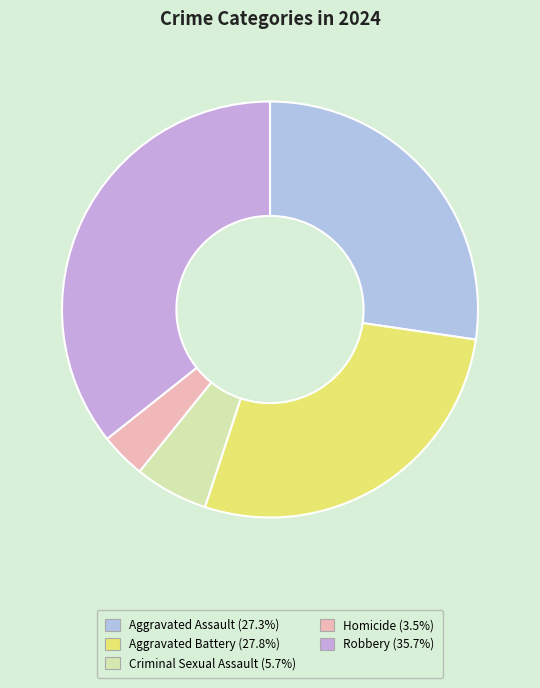

How many segments does this pie chart have?

5